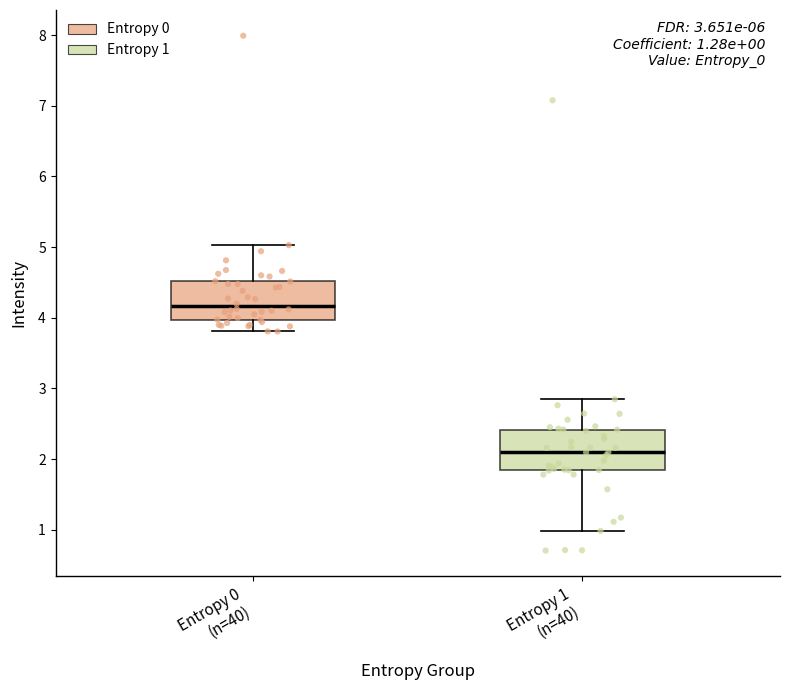

Which box has the highest median line?

Entropy 0 (n=40)